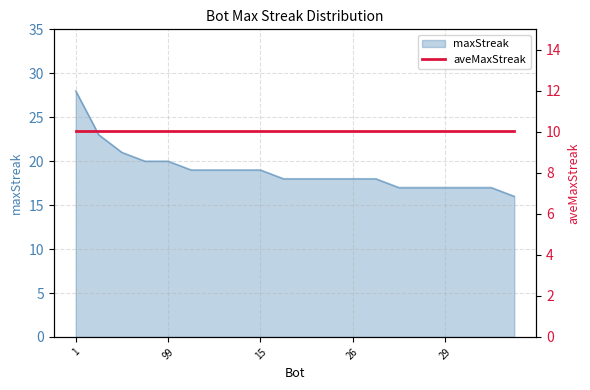

Reading left to right, extract all data points from this chart.

1=28	53=23	52=21	122=20	99=20	172=19	135=19	109=19	15=19	205=18	179=18	57=18	26=18	10=18	183=17	33=17	29=17	23=17	7=17	213=16